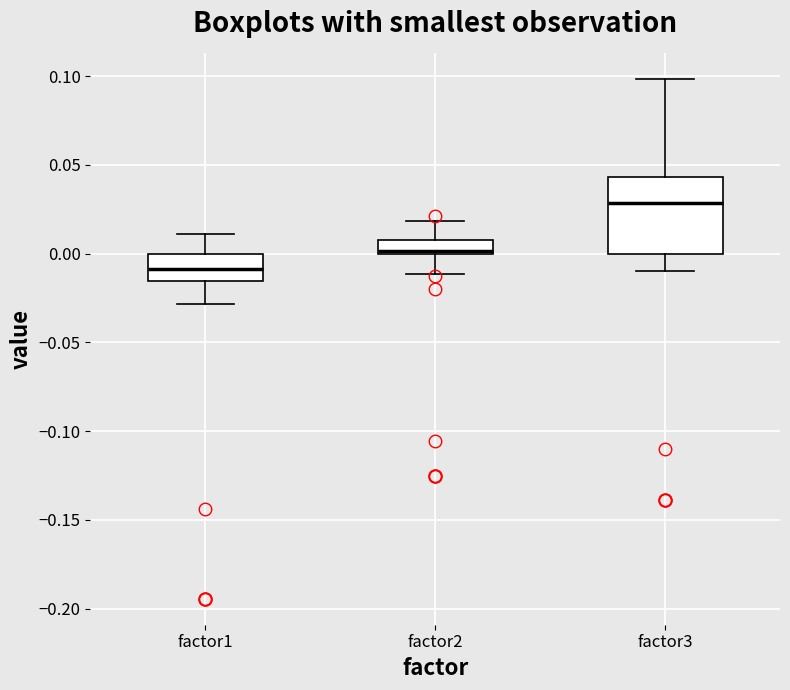

Which box's median line is the highest?

factor3